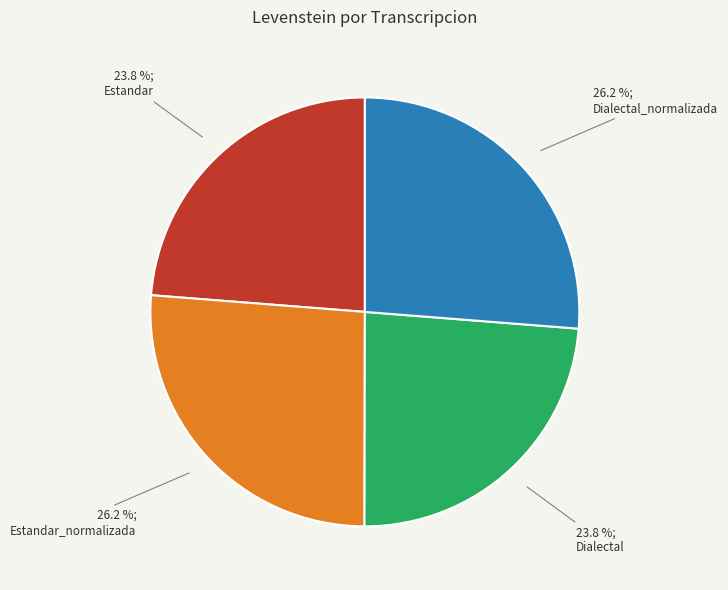

Is there a majority slice in this chart?

No